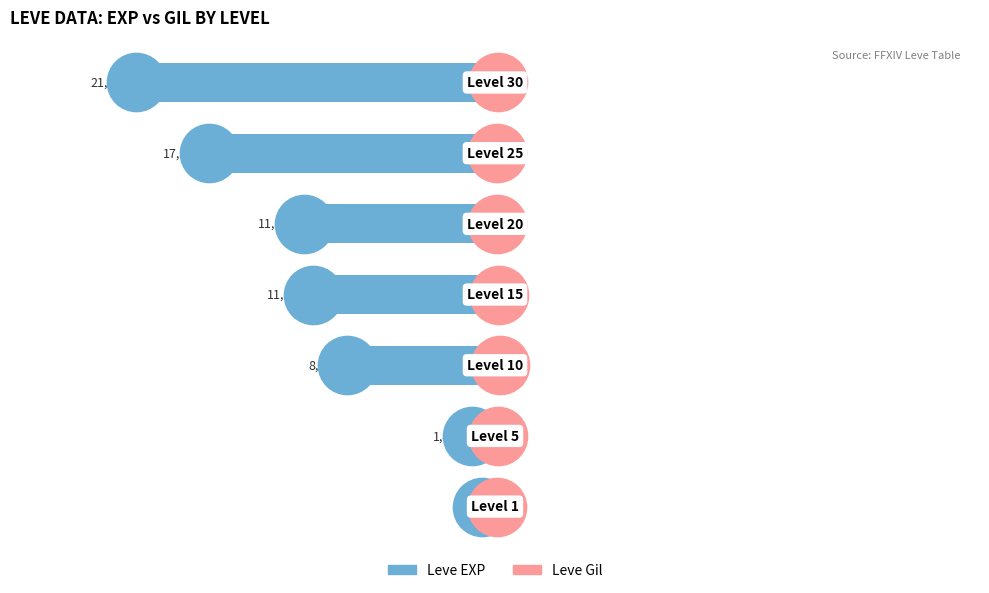

Which series reaches the minimum Y coordinate?

Leve EXP